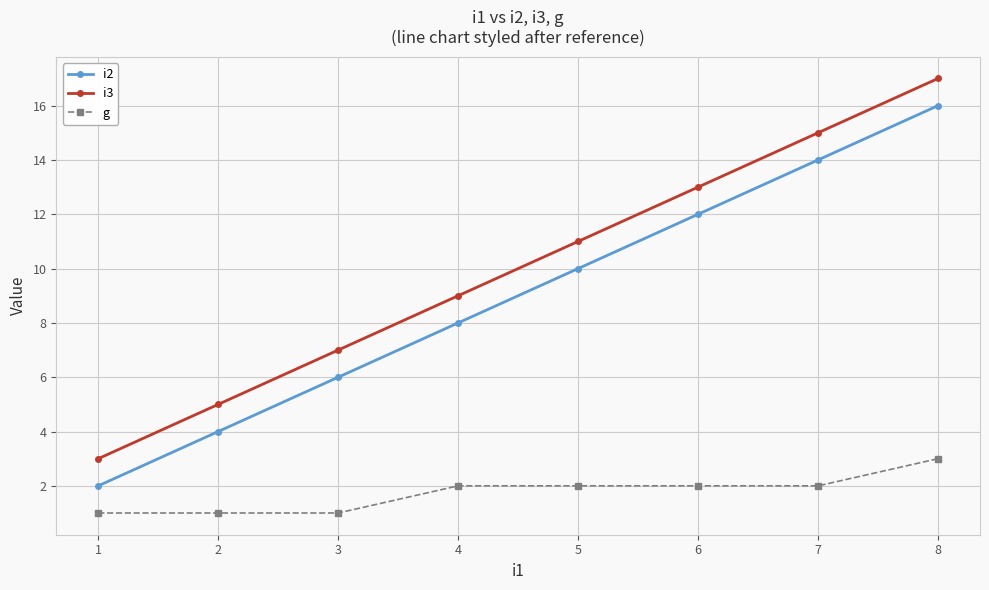

The i2 series shows 10 at 5. True or false?

True